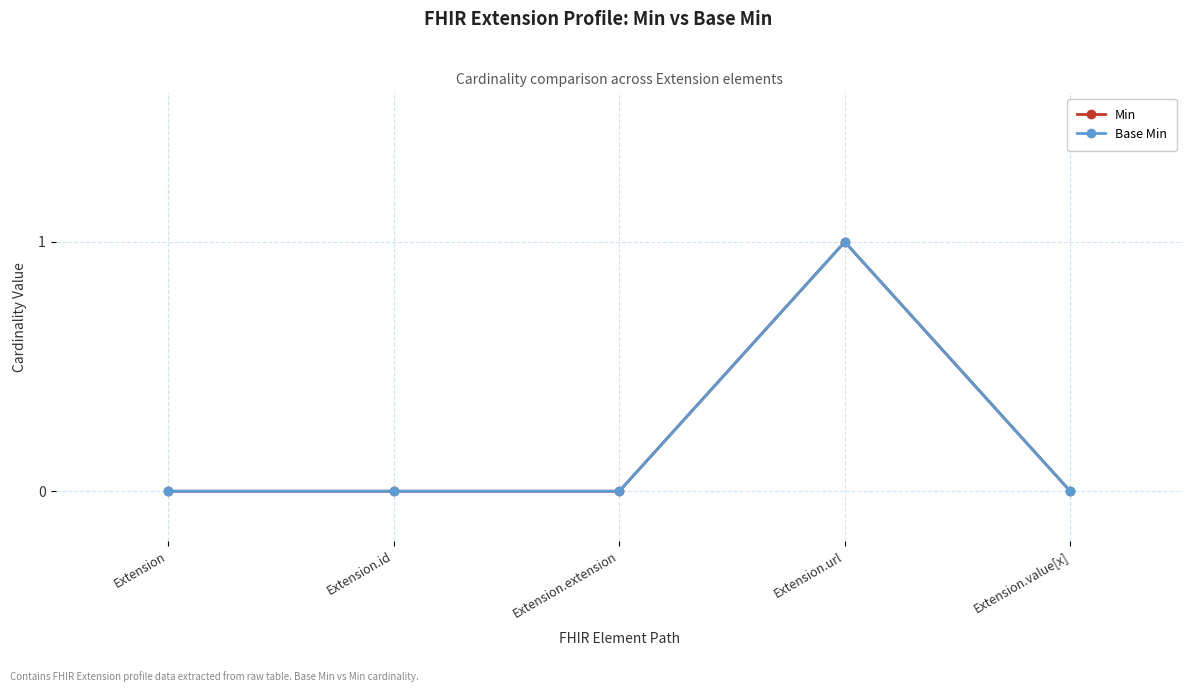

How many lines are shown in the chart?

2